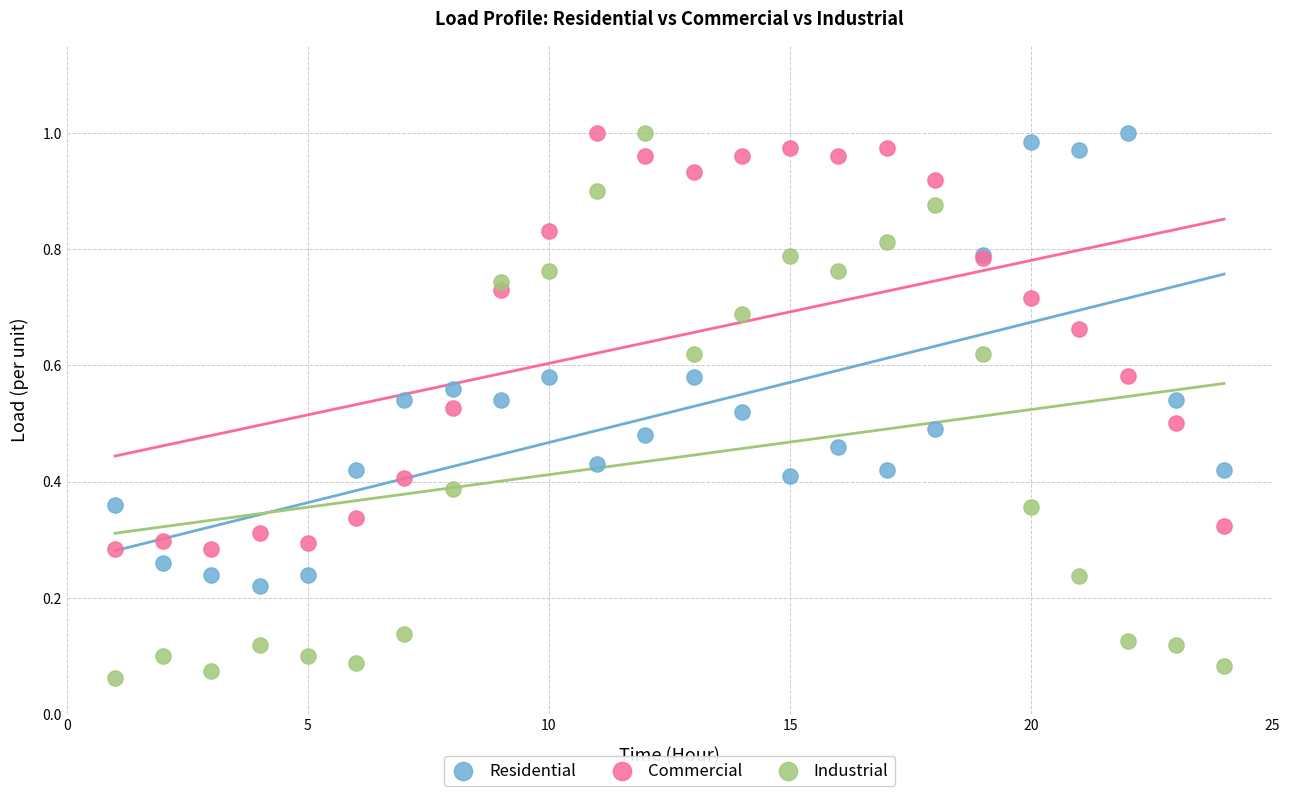

Which series contains the lowest Y value?

Industrial